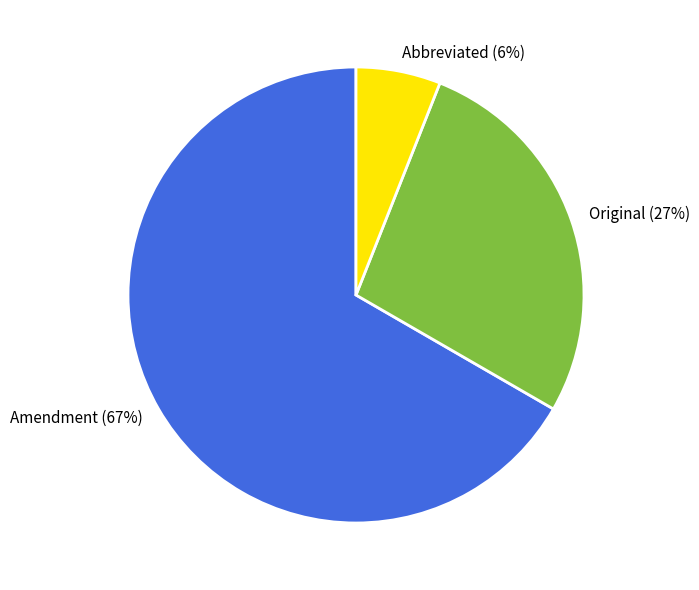

Which slice represents more than half of the pie?

Amendment